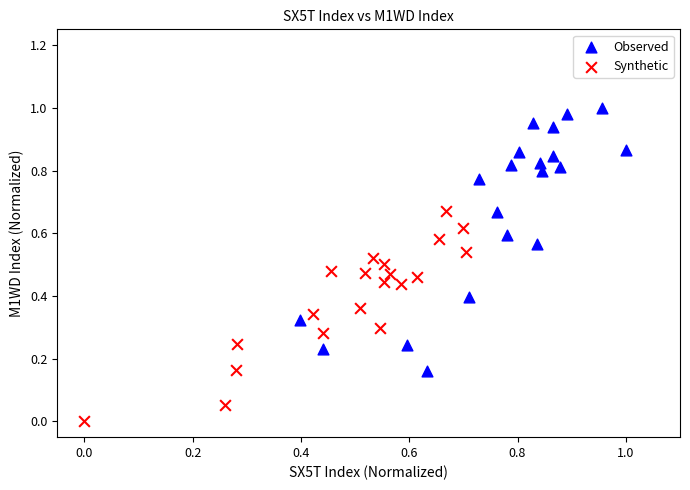

What are all the series names shown in the legend?

Observed, Synthetic